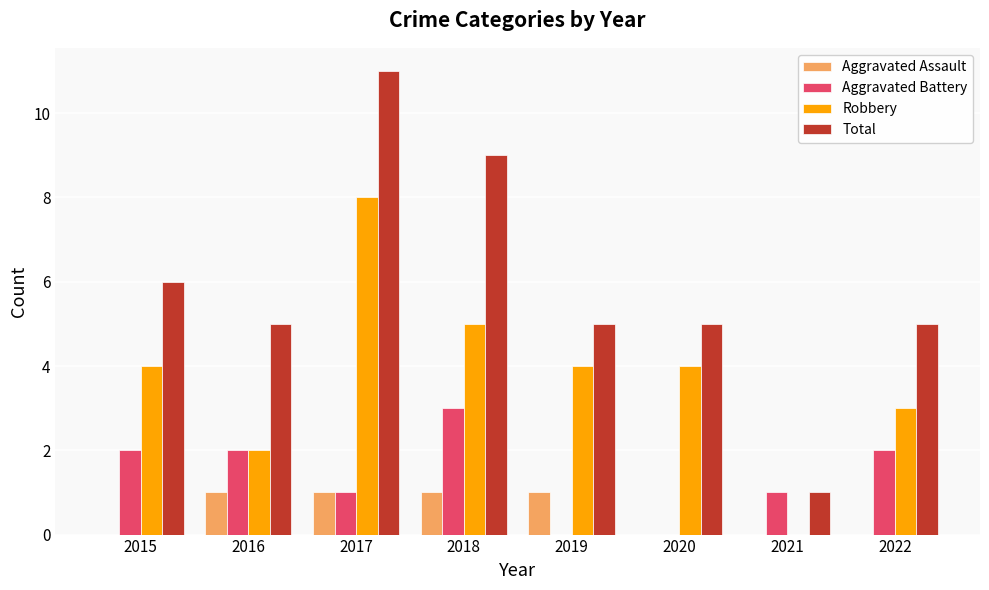

Is the value of Aggravated Assault at 2022 greater than the value of Aggravated Battery at 2021?

No